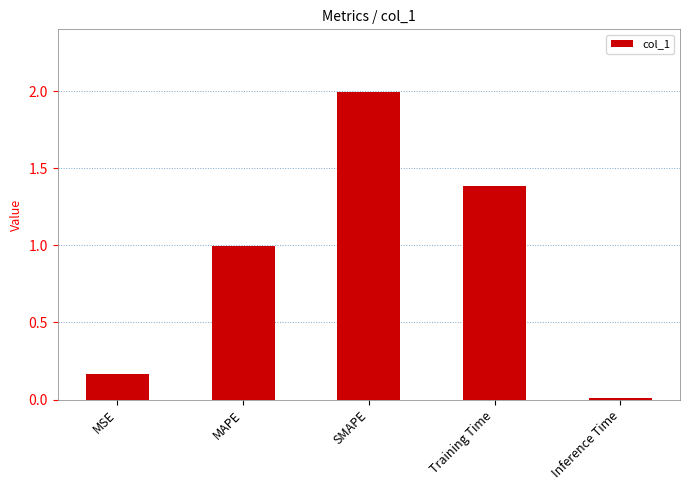

At which category does the chart reach its minimum across all series?

Inference Time